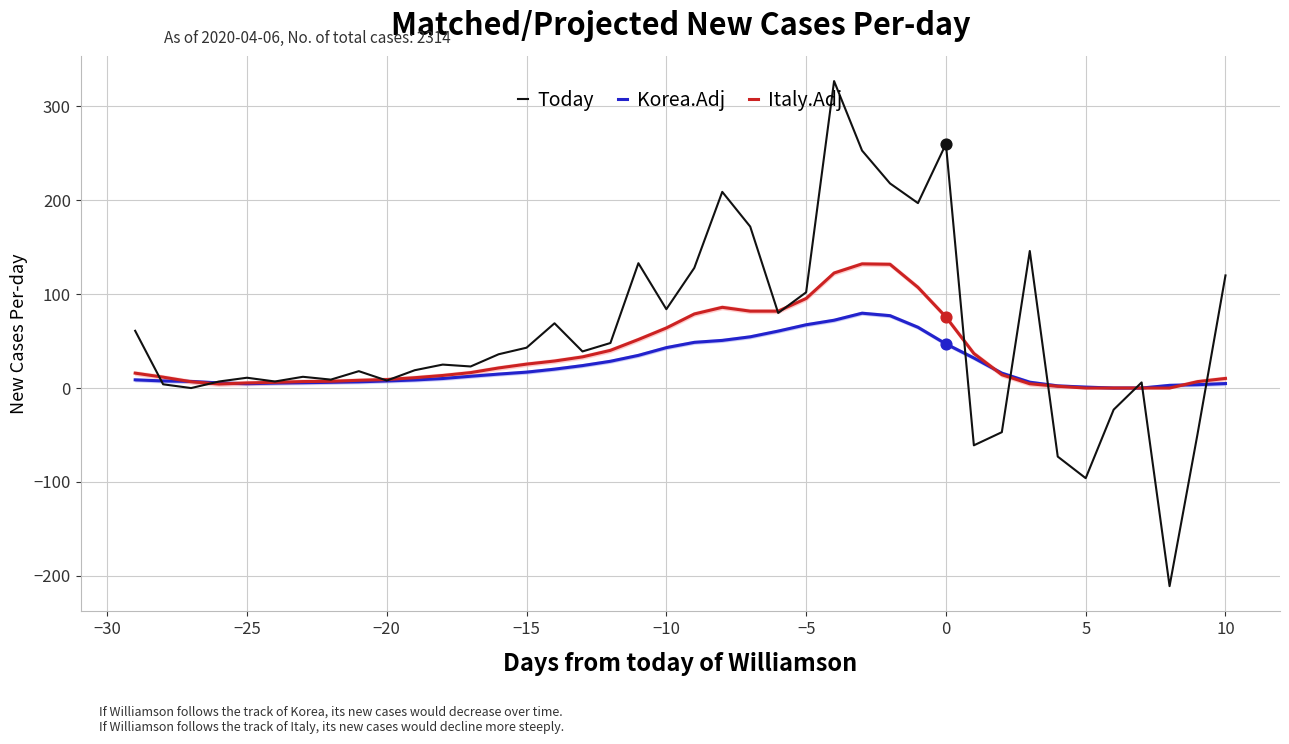

Which series contains the lowest Y value?

Today